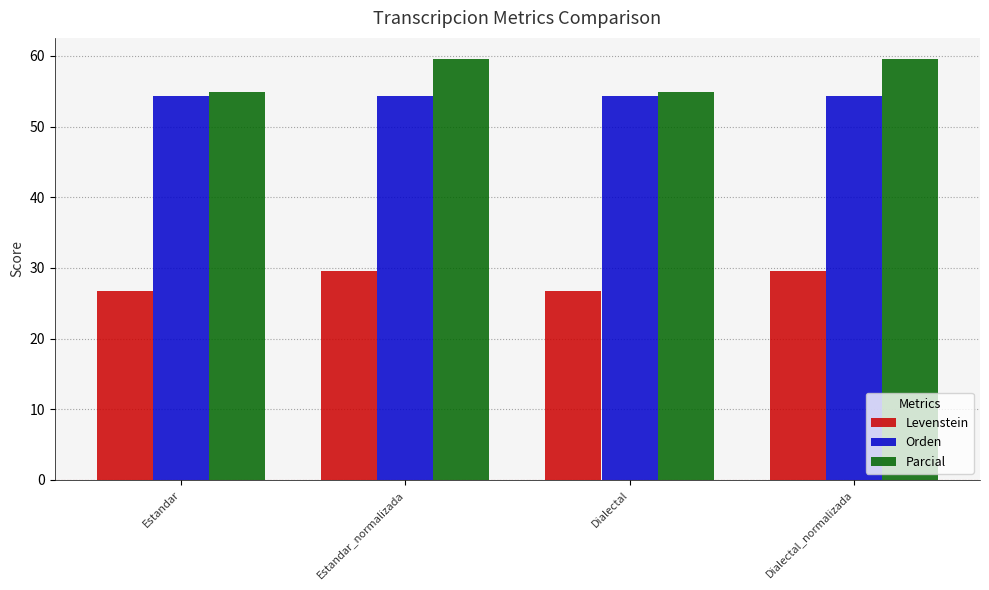

Reading left to right, transcribe all the data shown in this chart.

Levenstein: Estandar=26.7	Estandar_normalizada=29.6	Dialectal=26.7	Dialectal_normalizada=29.6
Orden: Estandar=54.4	Estandar_normalizada=54.4	Dialectal=54.4	Dialectal_normalizada=54.4
Parcial: Estandar=54.9	Estandar_normalizada=59.6	Dialectal=54.9	Dialectal_normalizada=59.6